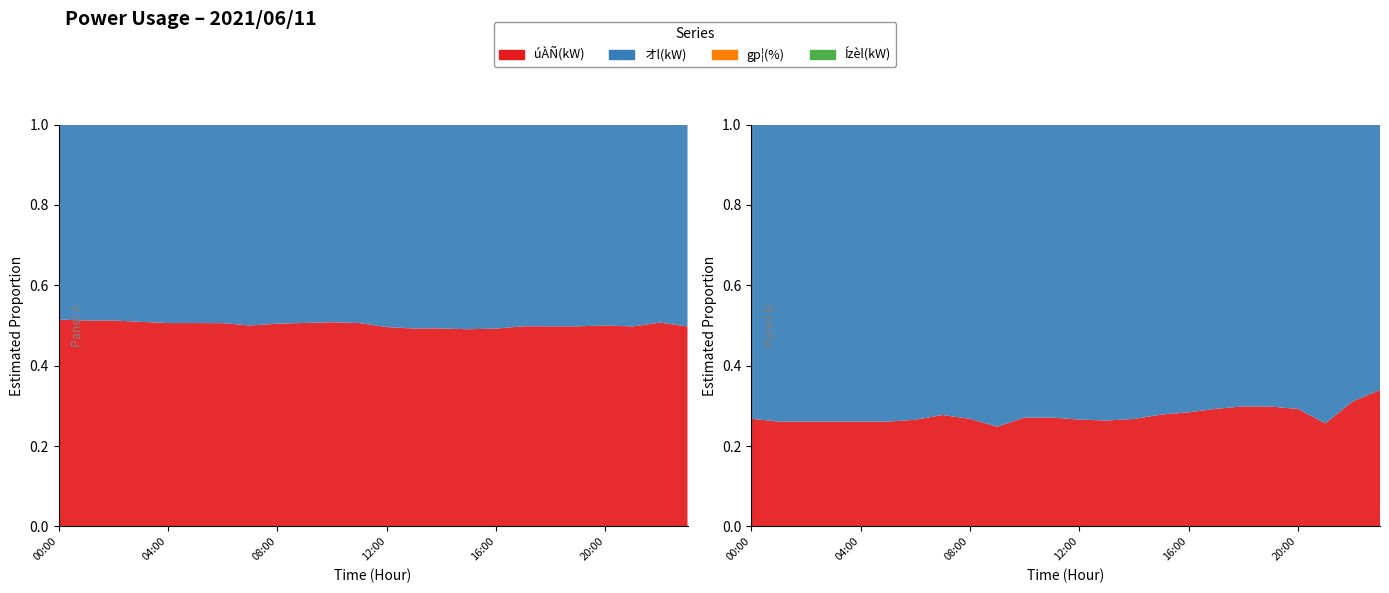

Reading left to right, what are all the values shown in this chart?

úÀÑ(kW): 87	83	83	84	84	84	87	97	113	121	125	126	124	131	132	131	128	126	122	120	116	109	106	101
オl(kW): 82	79	79	81	82	82	85	97	111	118	121	123	126	135	136	136	132	127	123	121	116	110	103	102
gp¦(%): 56	54	54	54	54	54	56	61	64	63	68	68	67	68	69	71	71	72	72	71	69	61	69	72
Ízèl(kW): 153	153	153	153	153	153	155	159	175	191	183	183	185	190	189	184	179	174	169	167	167	177	153	140